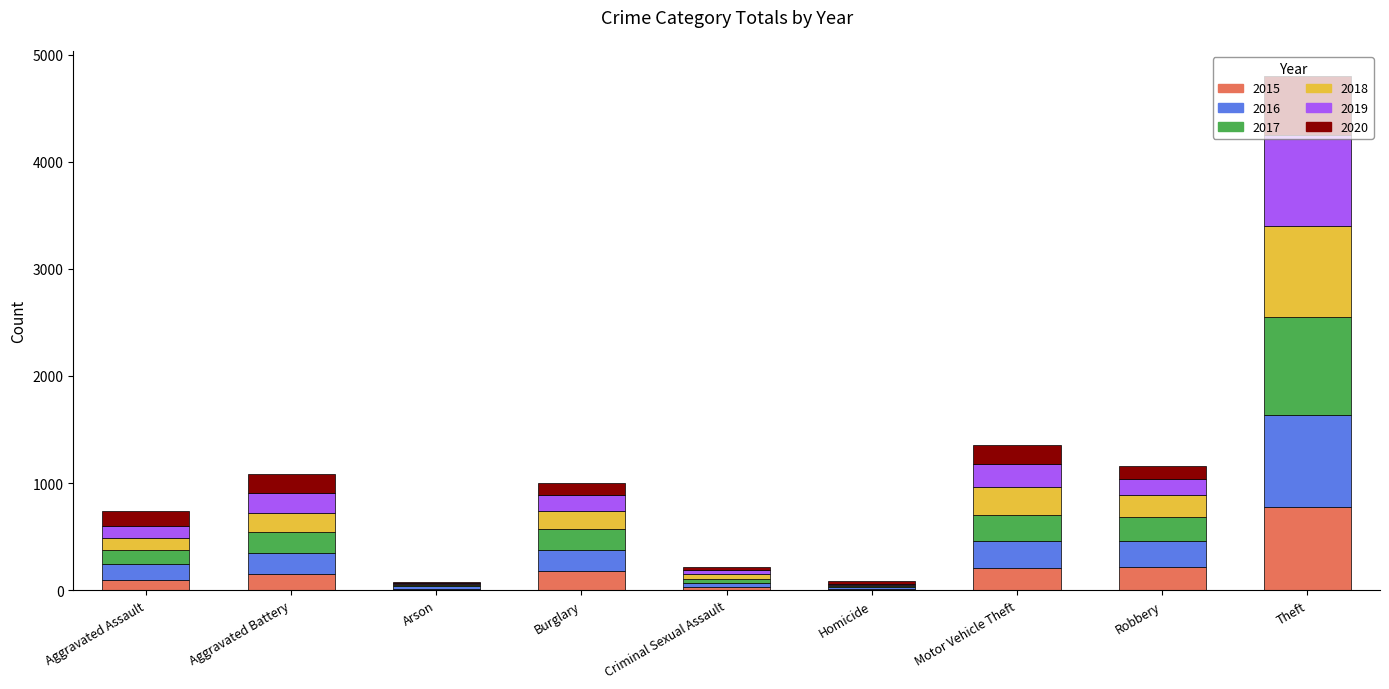

What is the sum of all 2015 values?

1683